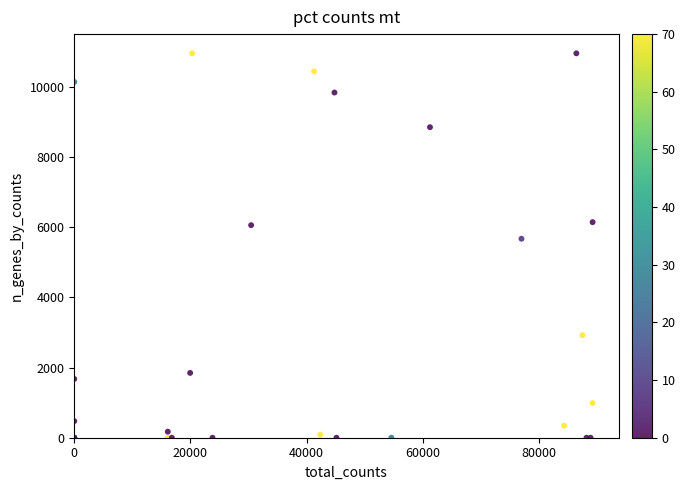

What Y value in the scatter plot is closest to 5482?

5676